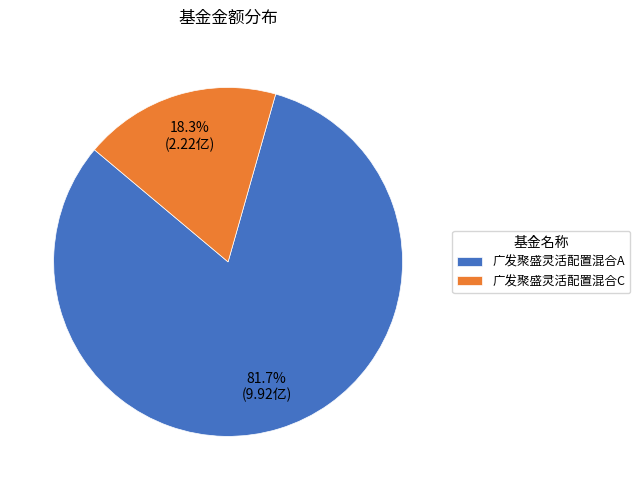

What percentage is NOT represented by 广发聚盛灵活配置混合C?

81.7%